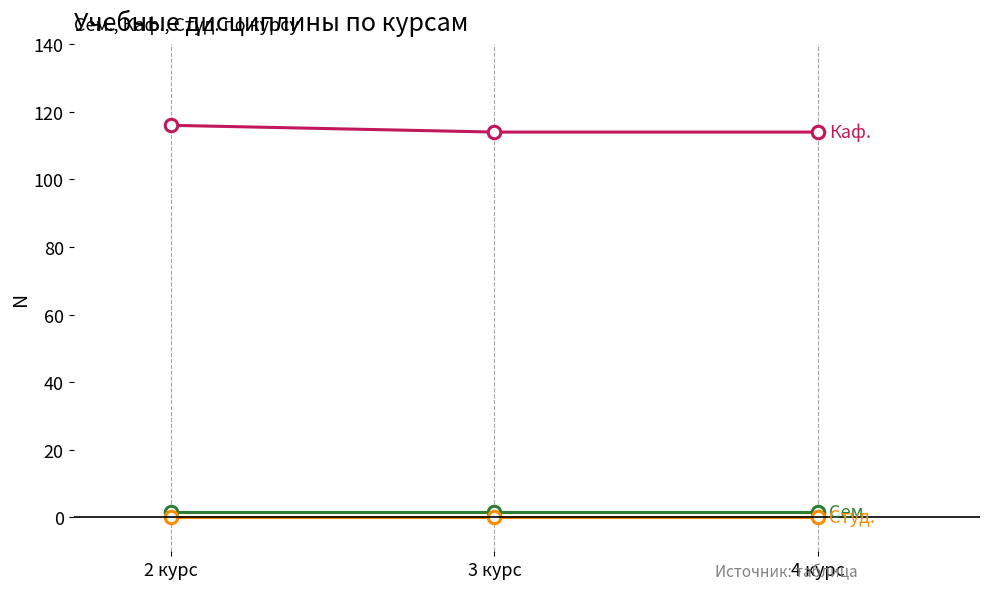

What is the label of the 3rd point from the left?

4 курс